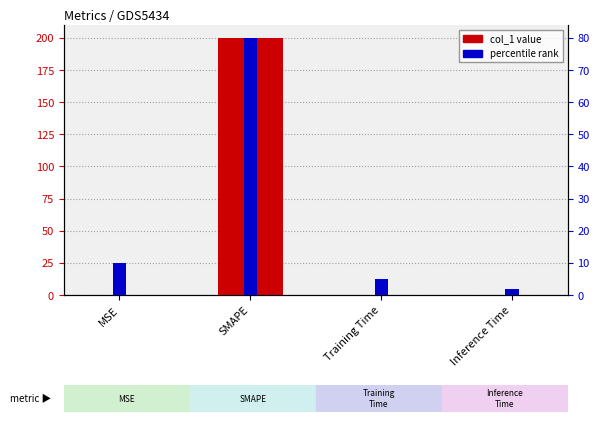

How many categories are shown in the chart?

4